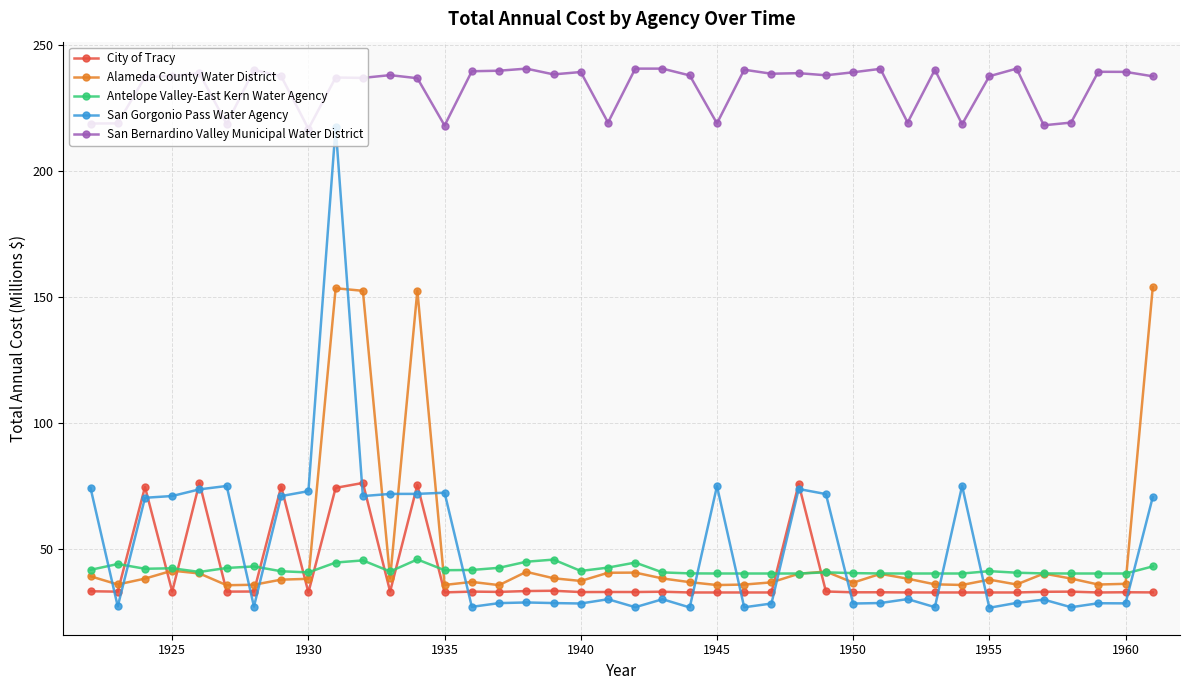

How many lines are shown in the chart?

5